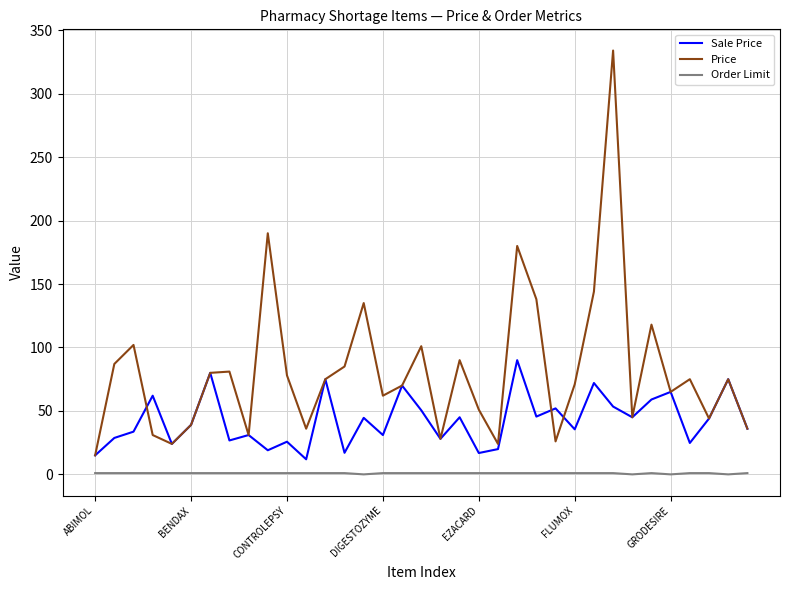

Count the number of data series in this chart.

3